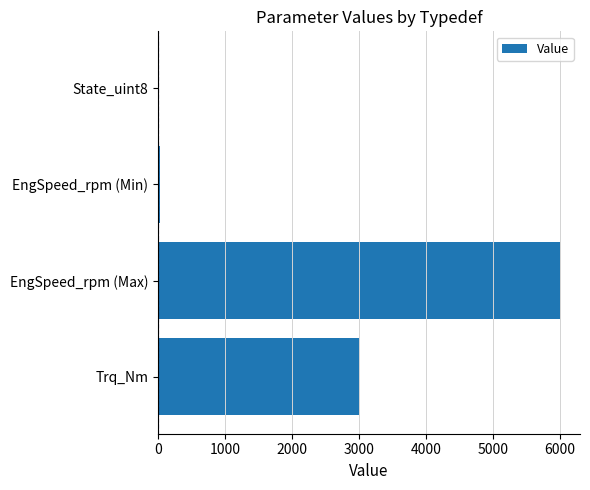

How many distinct data groups are displayed?

1